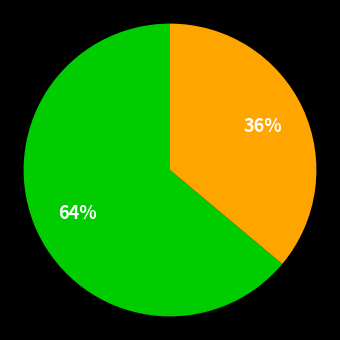

Count the number of slices in the pie.

2